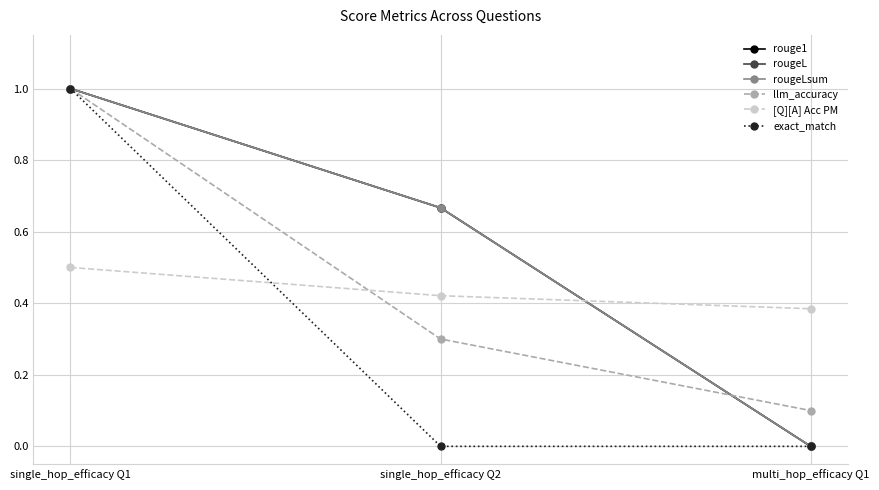

What is the label of the 3rd point from the left?

multi_hop_efficacy Q1